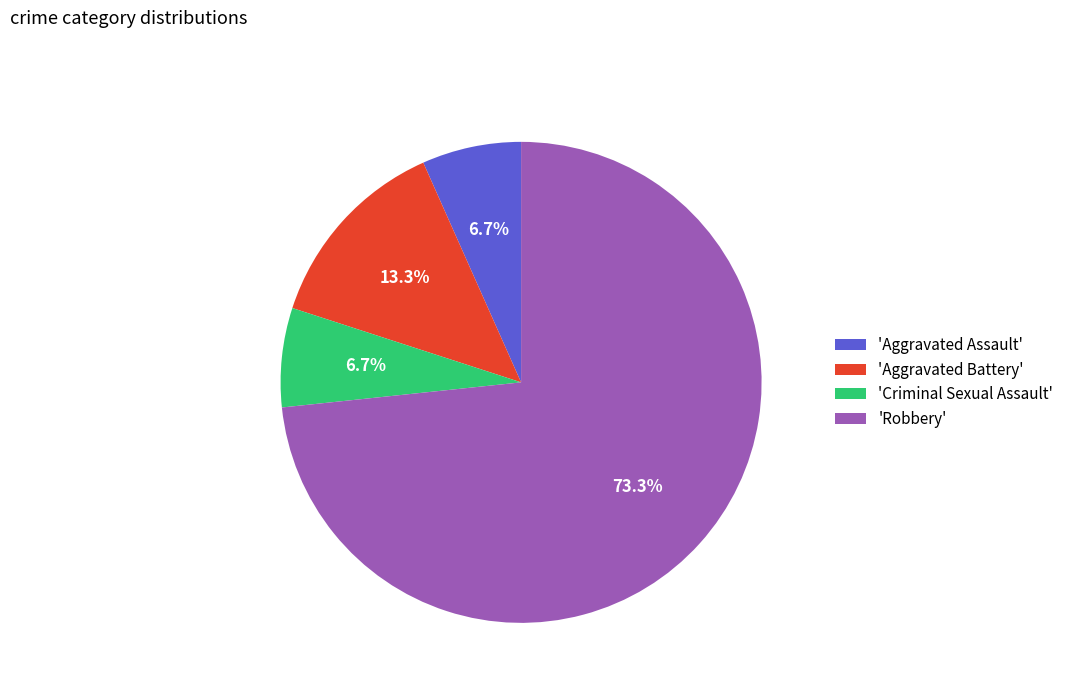

Combined, do 'Criminal Sexual Assault' and 'Aggravated Assault' account for over 50%?

No